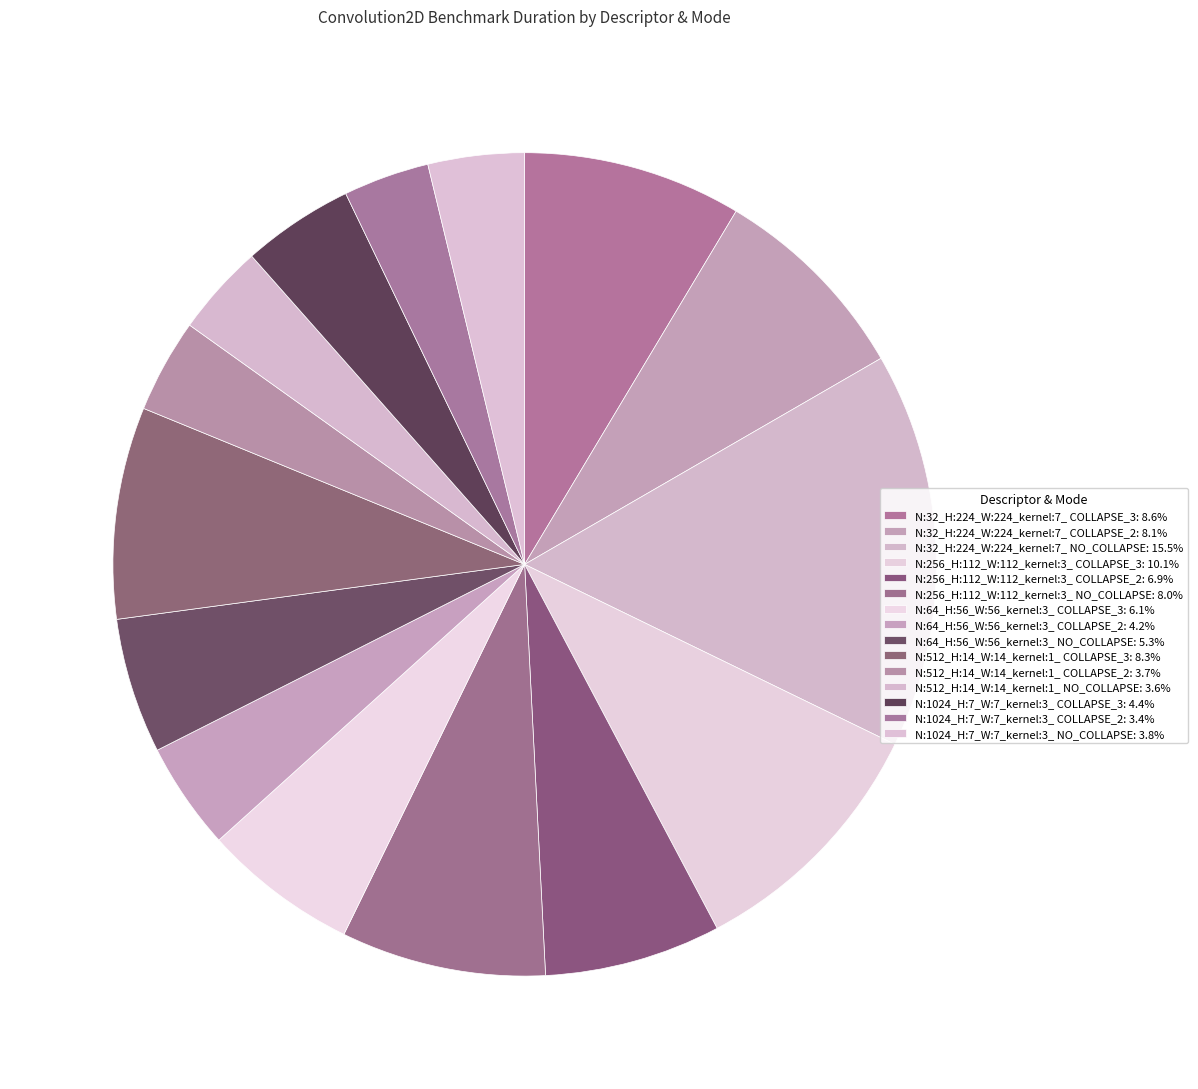

To the nearest percent, what is the difference between the N:32_H:224_W:224_kernel:7_ COLLAPSE_3 and N:64_H:56_W:56_kernel:3_ COLLAPSE_2 slice percentages?

4%